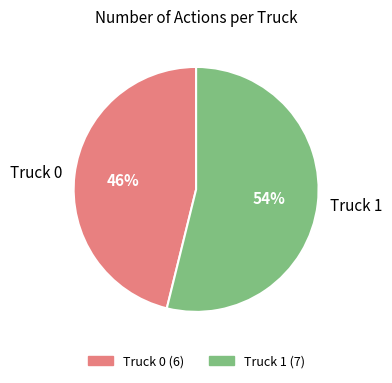

The Truck 0 slice represents 59% of the pie. True or false?

False